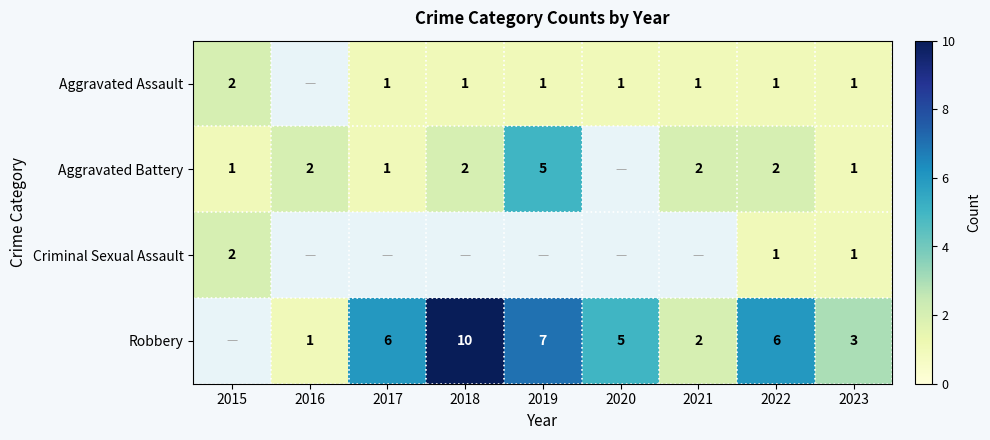

The value of Aggravated Battery at 2019 is 2.1. True or false?

False